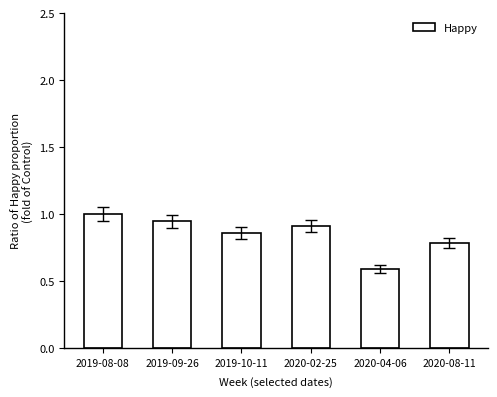

Is it true that the value at 2019-10-11 is 1.3?

False